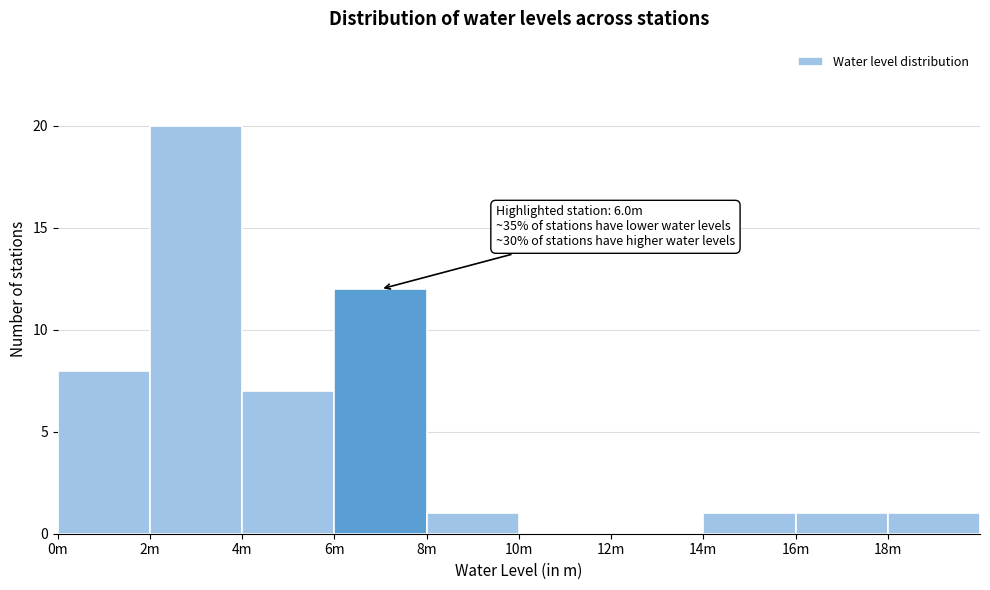

Reading left to right, list all the values displayed in this chart.

0m=8	2m=20	4m=7	6m=12	8m=1	10m=0	12m=0	14m=1	16m=1	18m=1